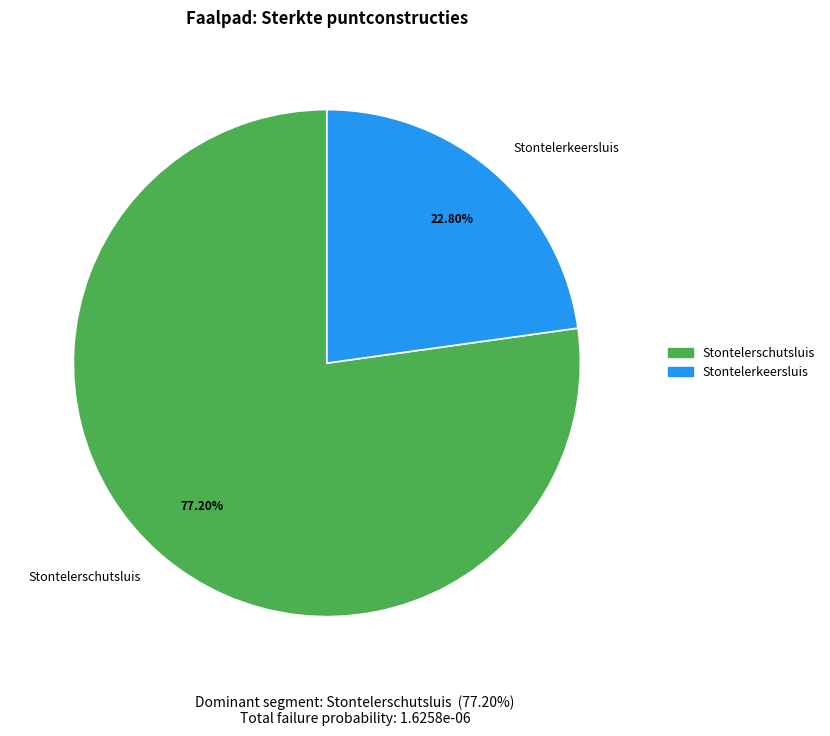

Which slice is the largest?

Stontelerschutsluis